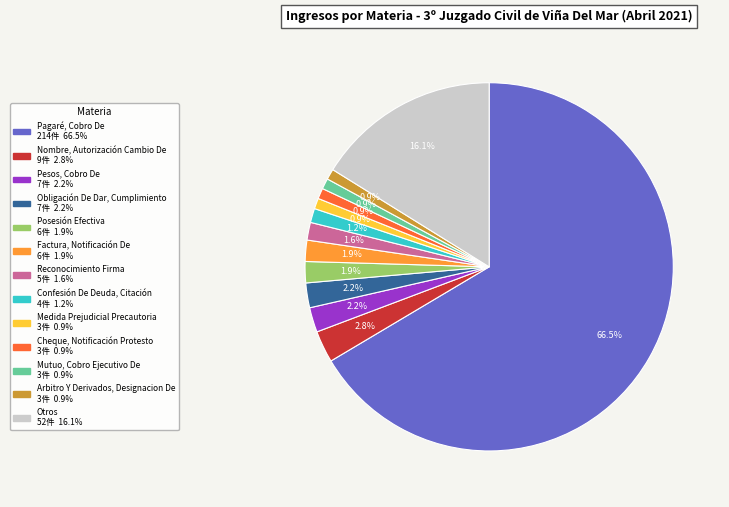

Which category has the biggest portion of the pie?

Pagaré, Cobro De